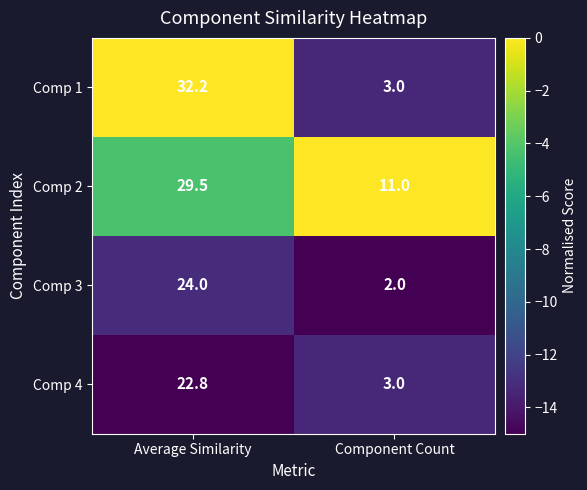

What is the difference between the Comp 4 values at Component Count and Average Similarity?

19.8